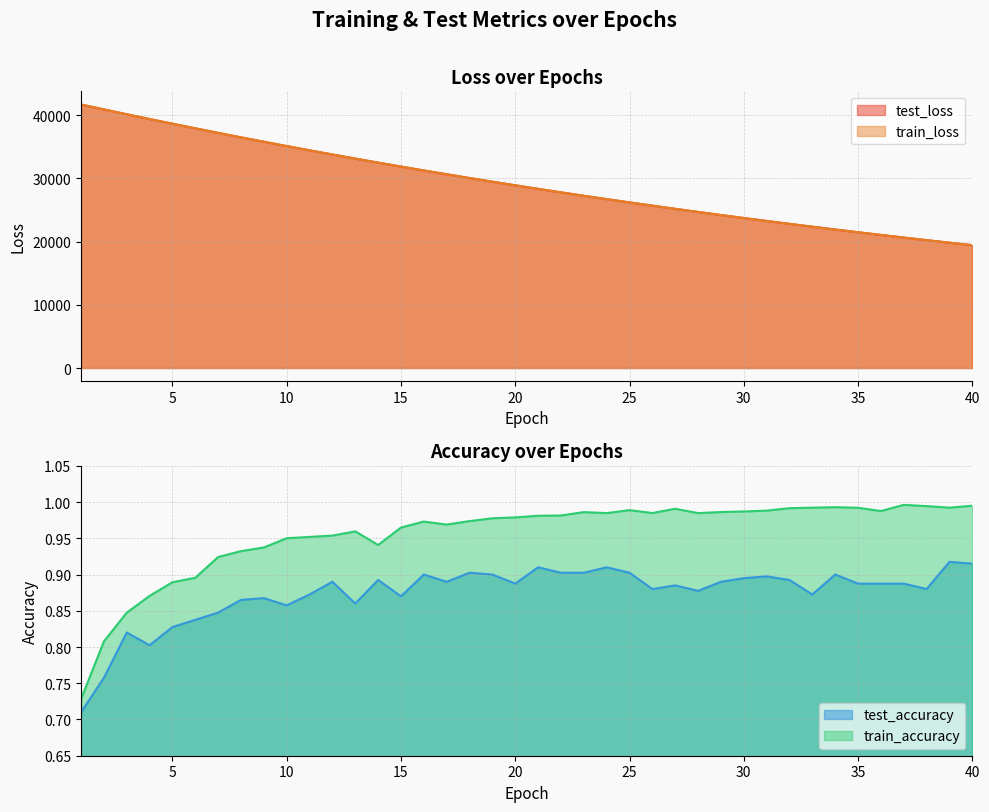

True or false: train_loss has more than 1 points higher than both neighbors.

False